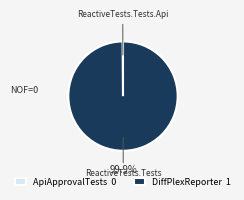

Is there a majority slice in this chart?

Yes